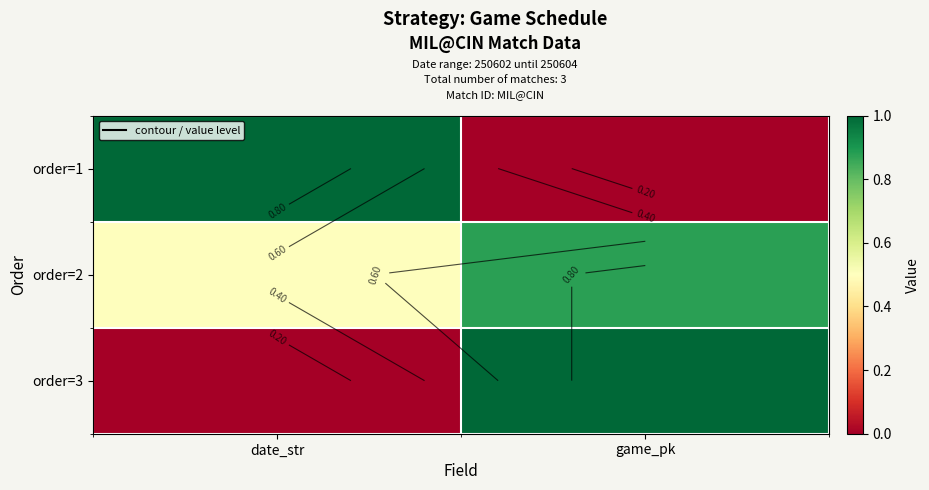

At which category does the chart reach its minimum across all series?

game_pk